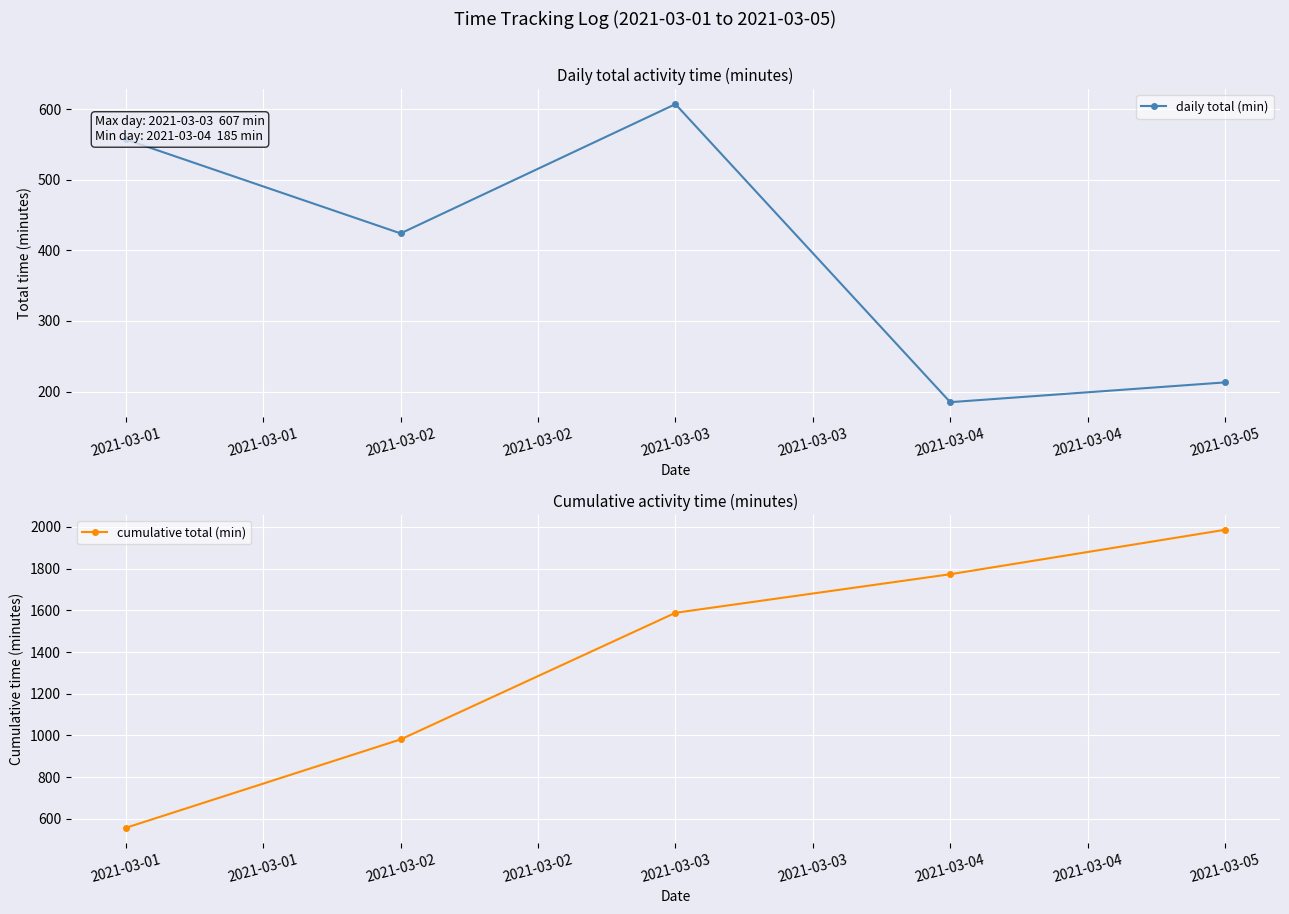

What is the approximate value of daily total (min) at 2021-03-02?

424